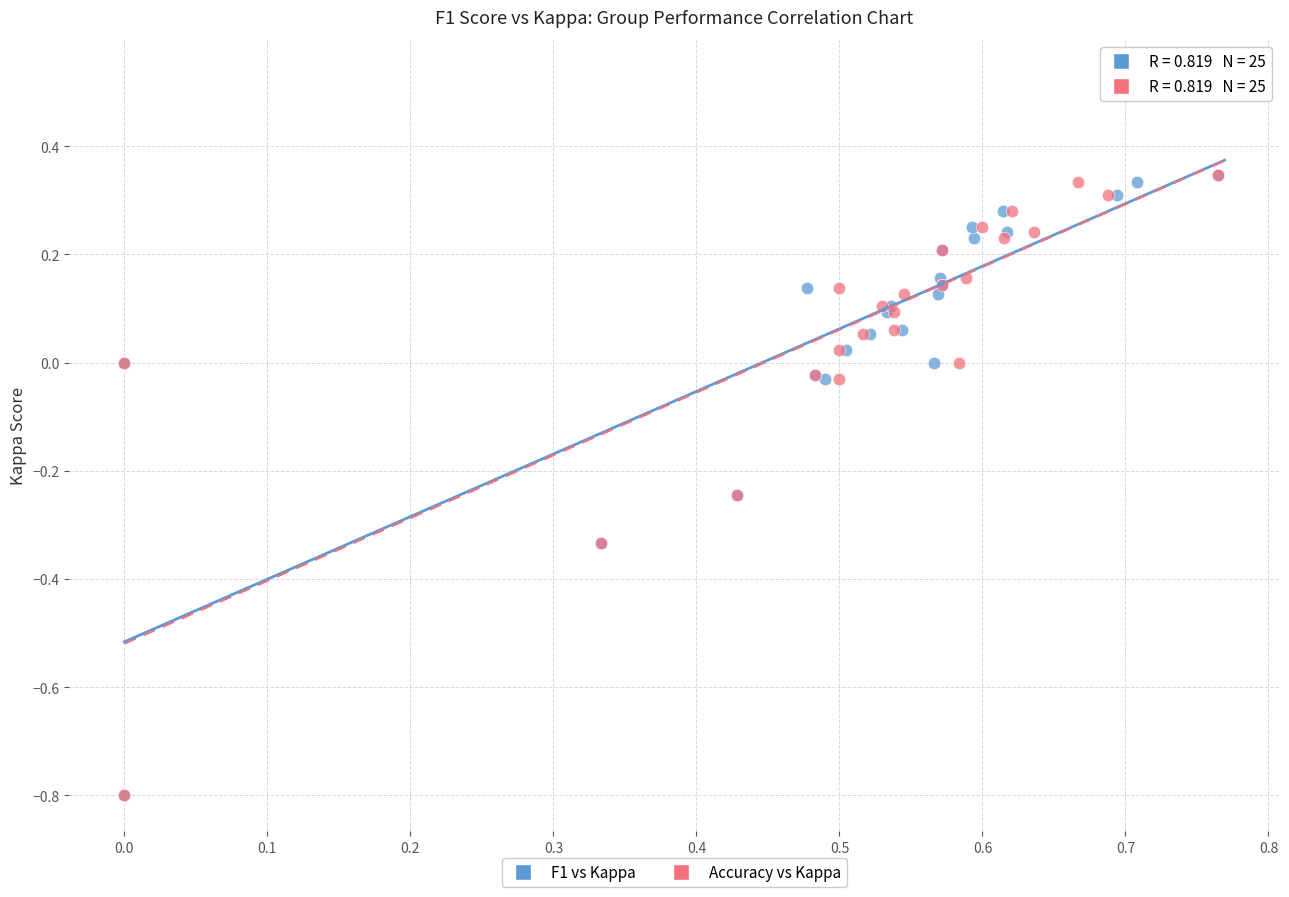

What are all the series names shown in the legend?

F1 vs Kappa, Accuracy vs Kappa